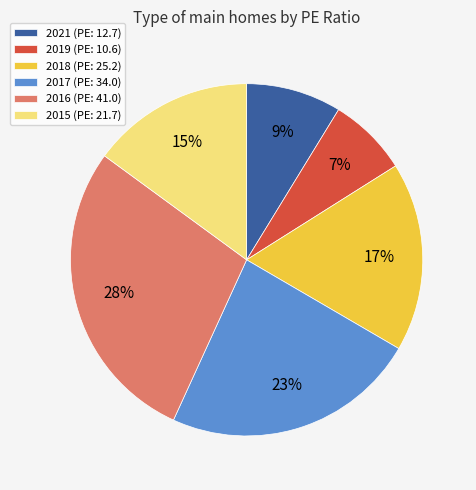

Is 2016 the majority of the pie?

No